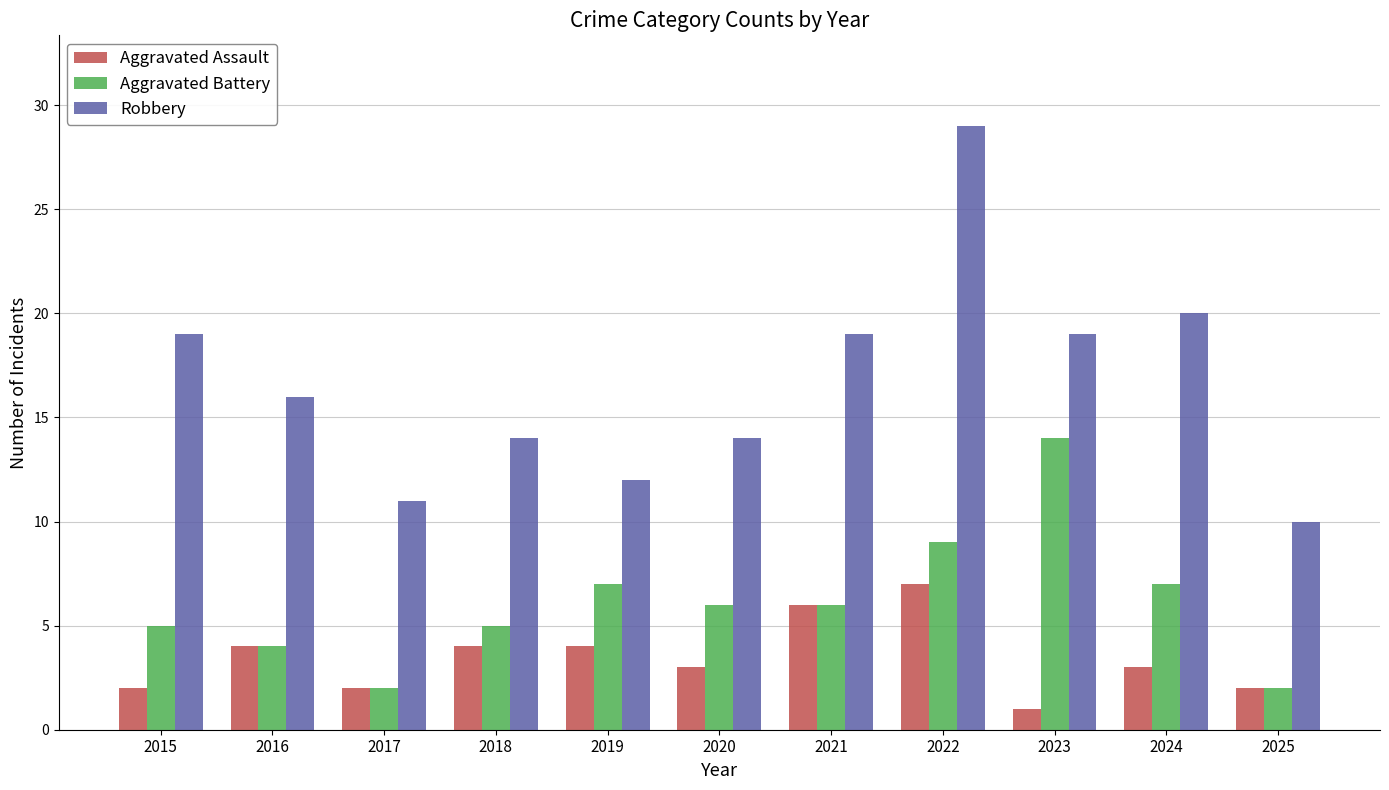

Is it true that Aggravated Battery equals 3 at 2021?

False